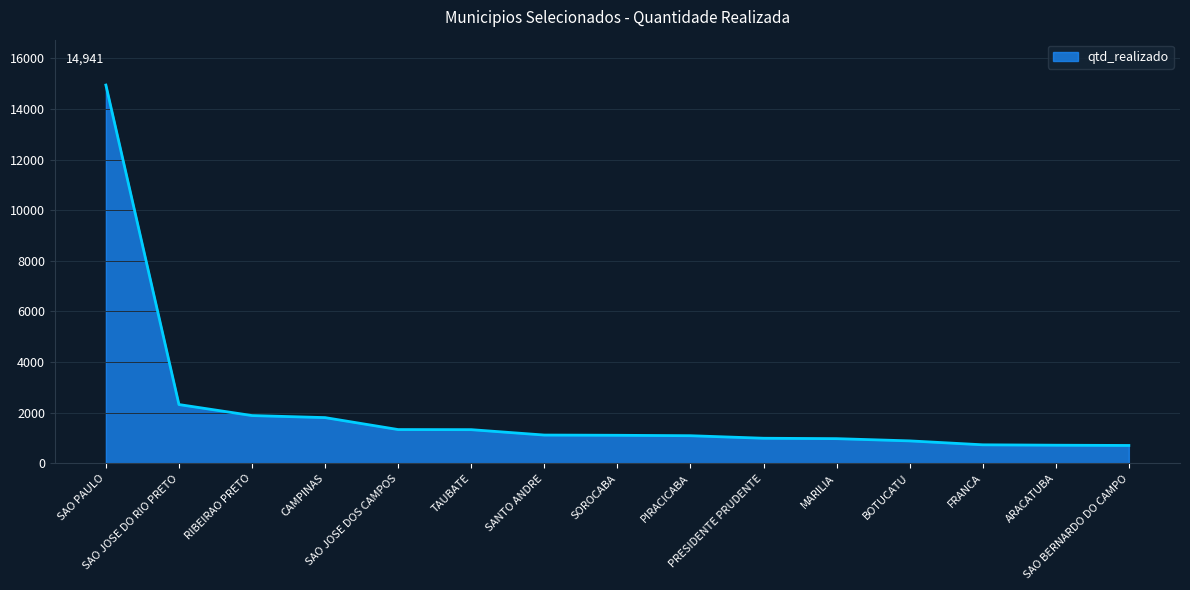

What is the minimum value shown in the chart?

709